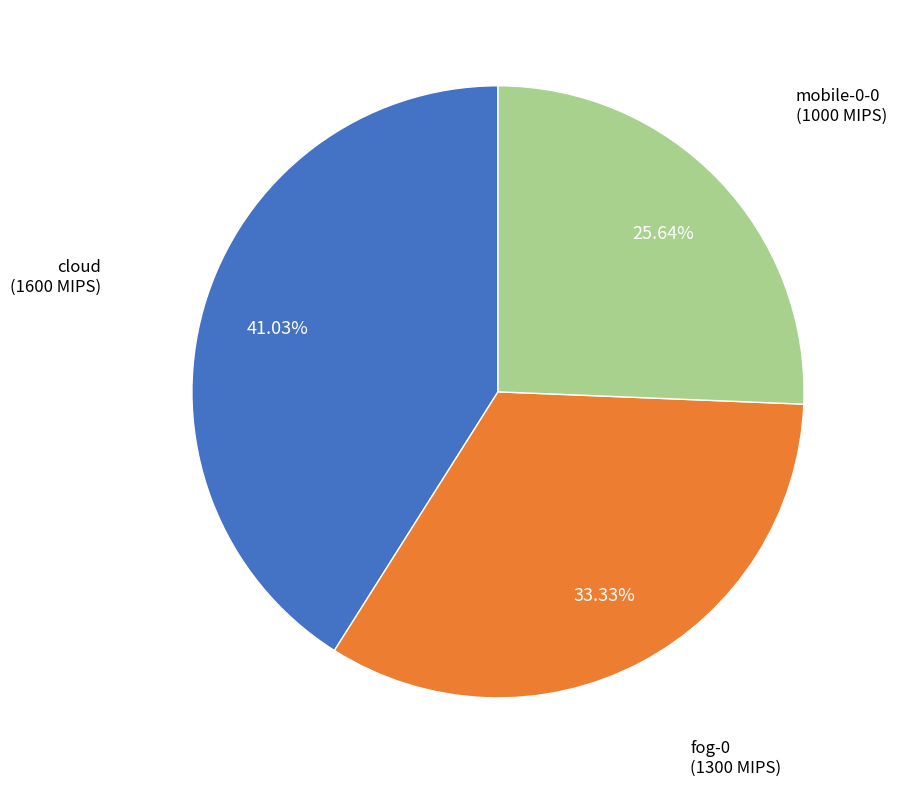

Is there any slice that represents more than half of the pie?

No